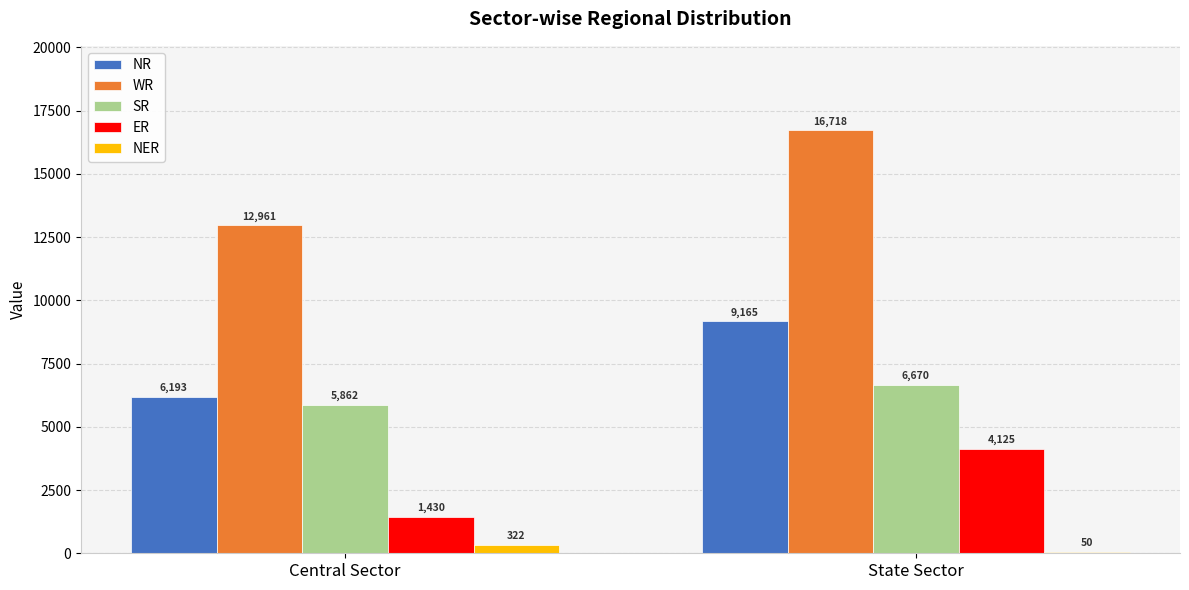

How many series are shown in this chart?

5